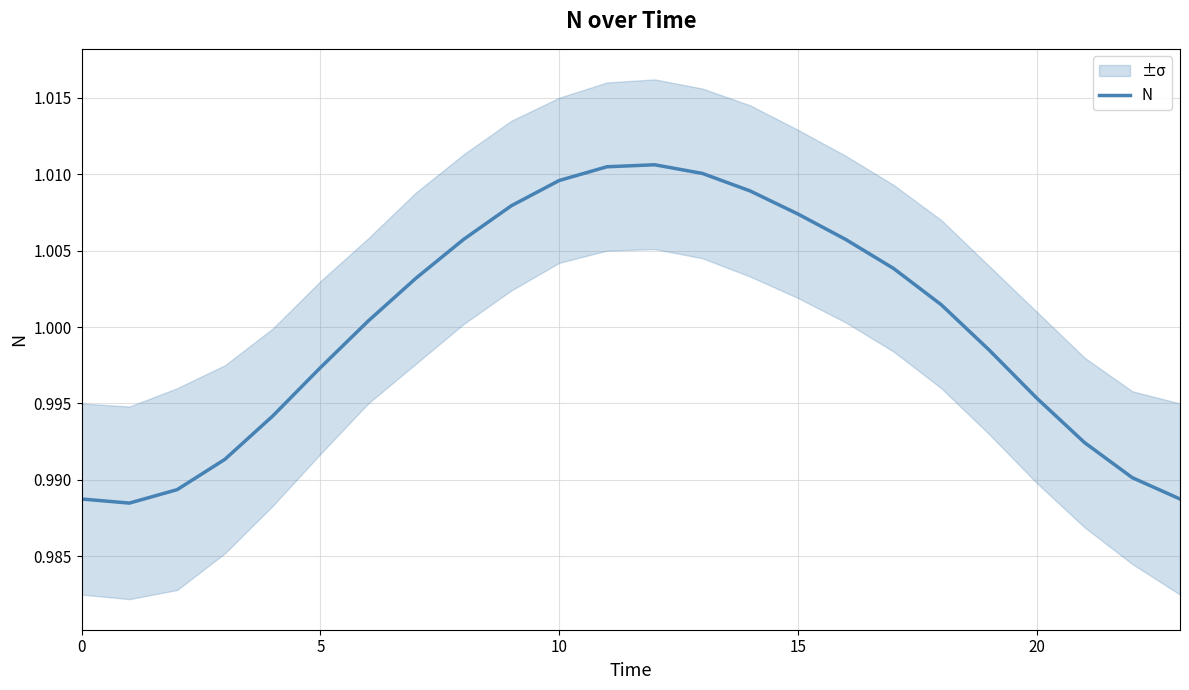

Which category has the highest value across all series?

12